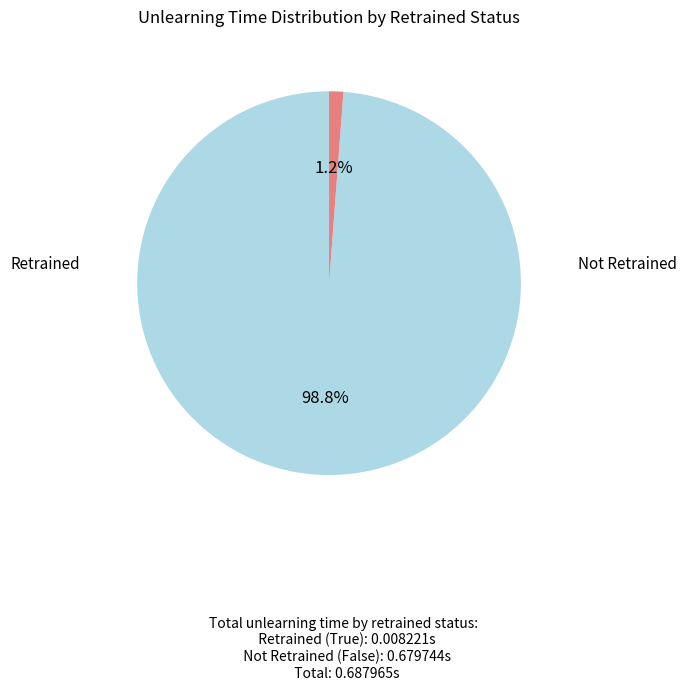

Is there any slice that represents more than half of the pie?

Yes